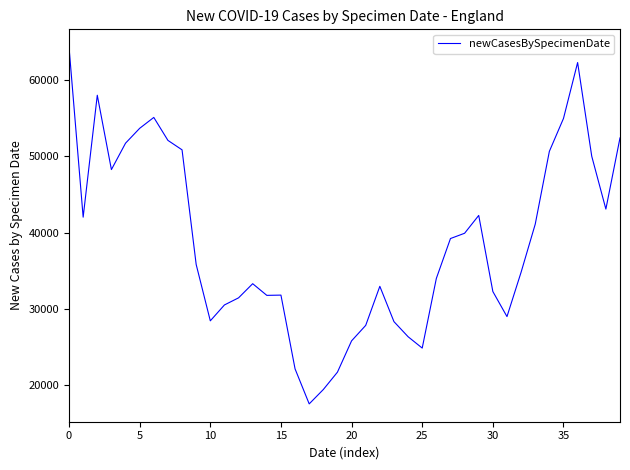

Does the chart display data point markers on the line(s)?

No